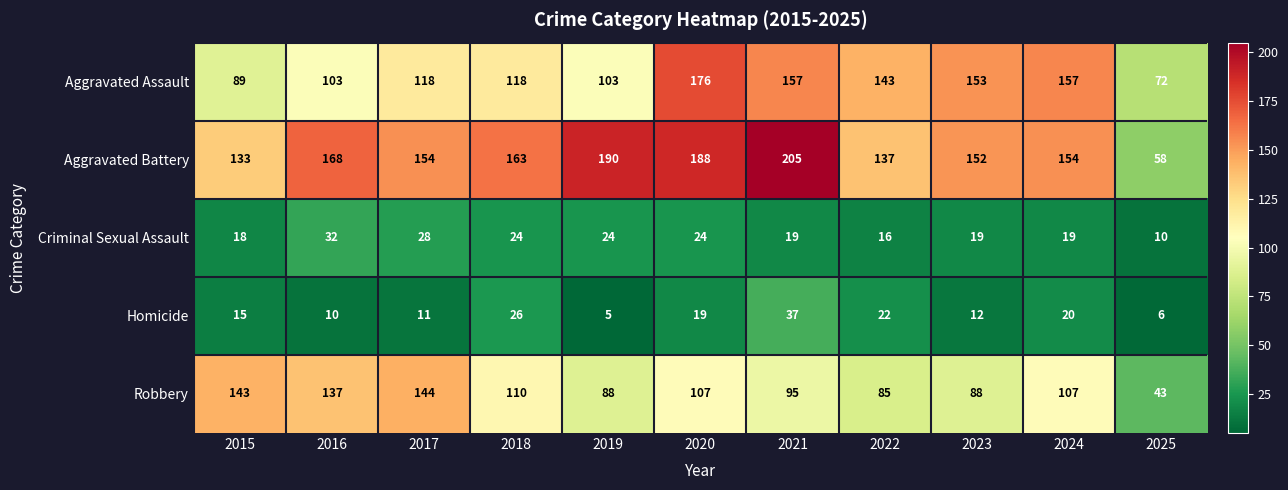

Which series changed the most between 2020 and 2022?

Aggravated Battery